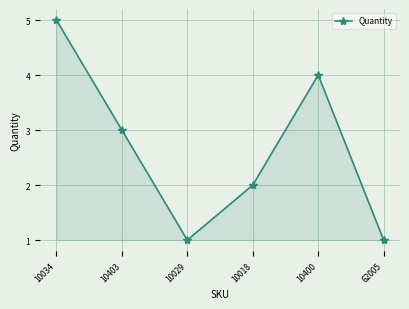

Which has a higher value, 10403 or 62005?

10403